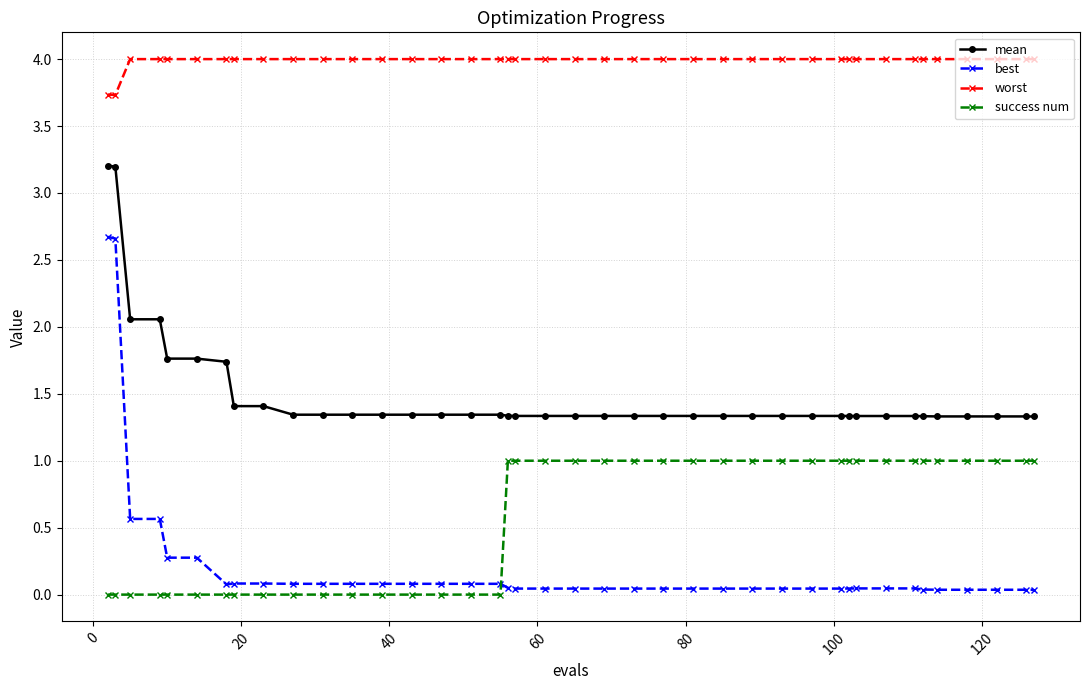

What is the difference between the maximum and minimum values in the worst series?

0.3